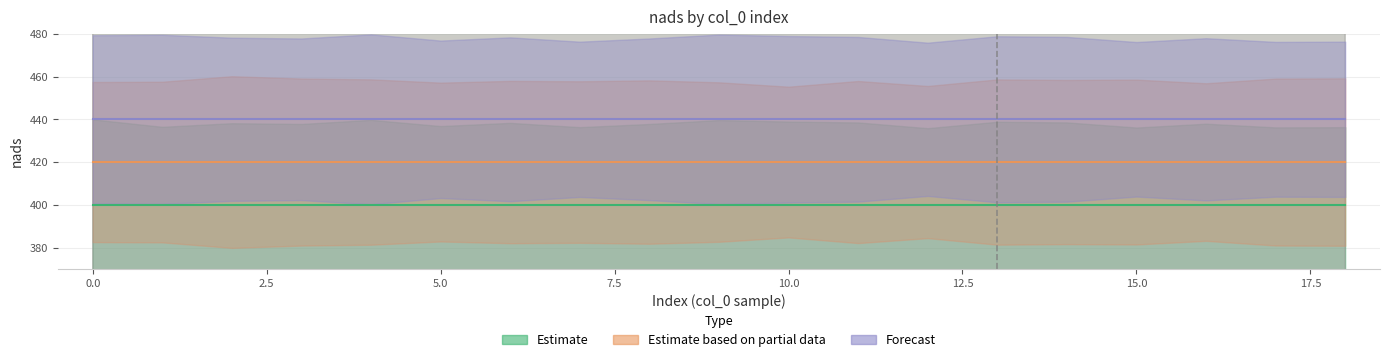

Which series changed the most between −2.5 and 7.5?

Estimate (nads=400)